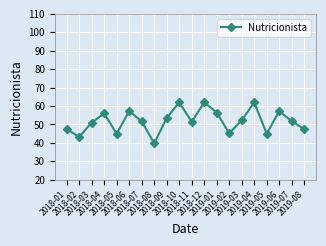

What is the average value?

51.9